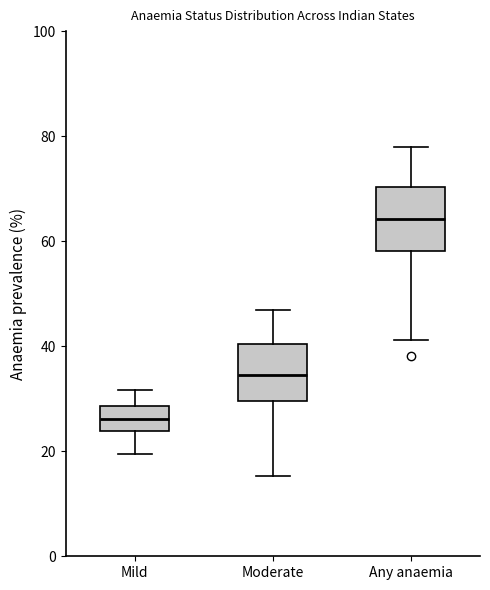

Reading left to right, read every box against the y-axis: the position of its median line, the range the box covers, and the ends of its whiskers. The values are not printed on the chart, so give them approximately, as read against the axis.

Mild: median 26, box 24 to 28, whiskers 20 to 32
Moderate: median 34, box 30 to 40, whiskers 16 to 46
Any anaemia: median 64, box 58 to 70, whiskers 42 to 78